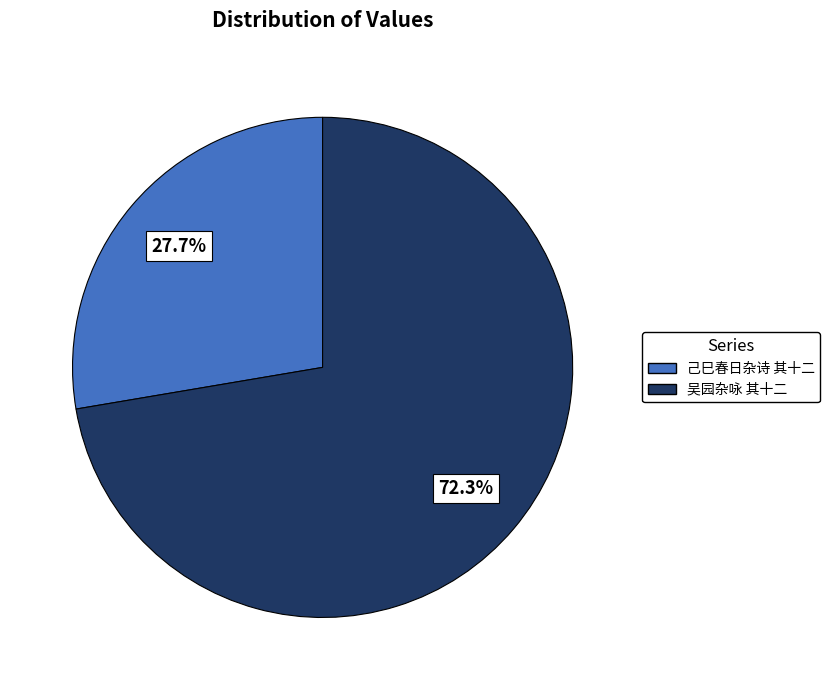

Is there any slice that represents more than half of the pie?

Yes